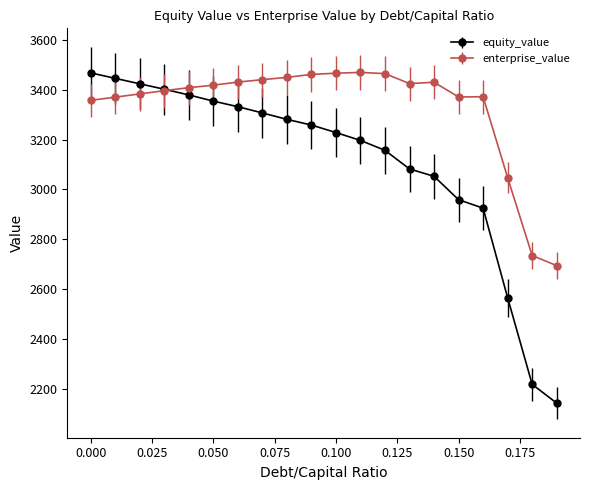

True or false: equity_value and enterprise_value intersect in this chart.

True